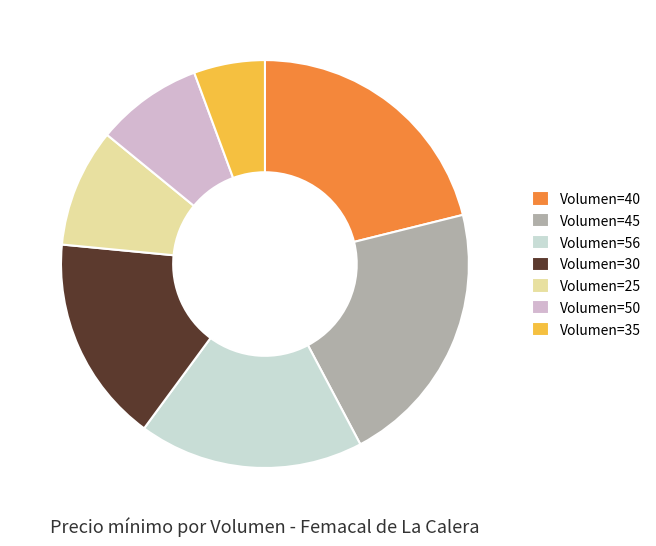

How many slices are in this pie chart?

7